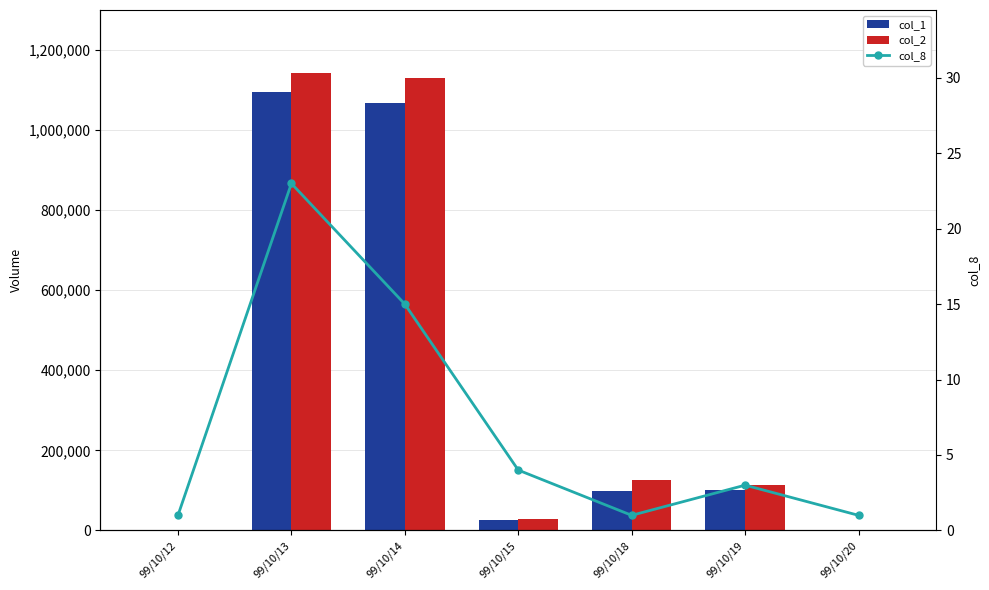

Is it true that col_8 equals 41 at 99/10/13?

False